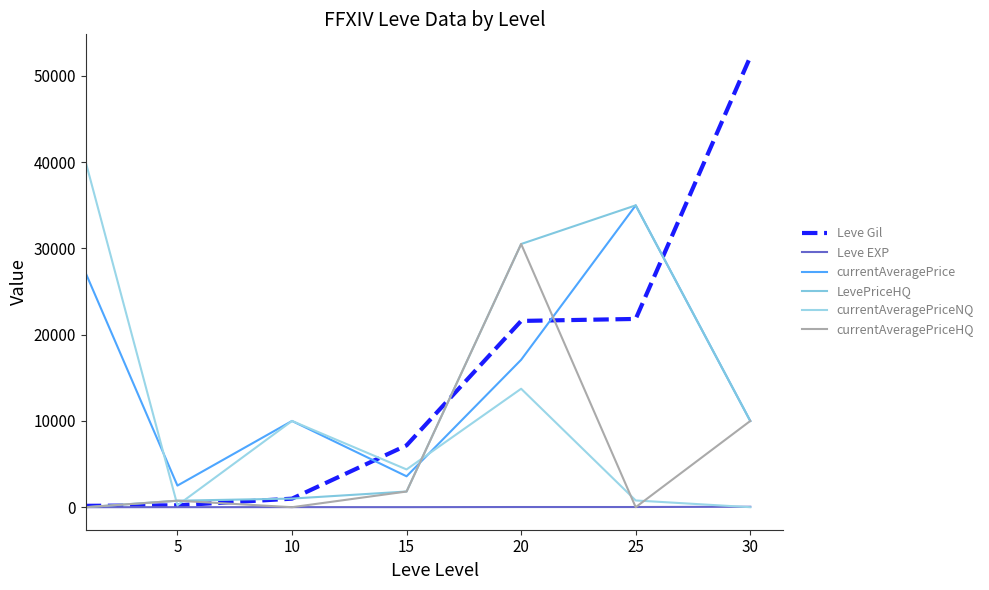

How many lines are shown in the chart?

6